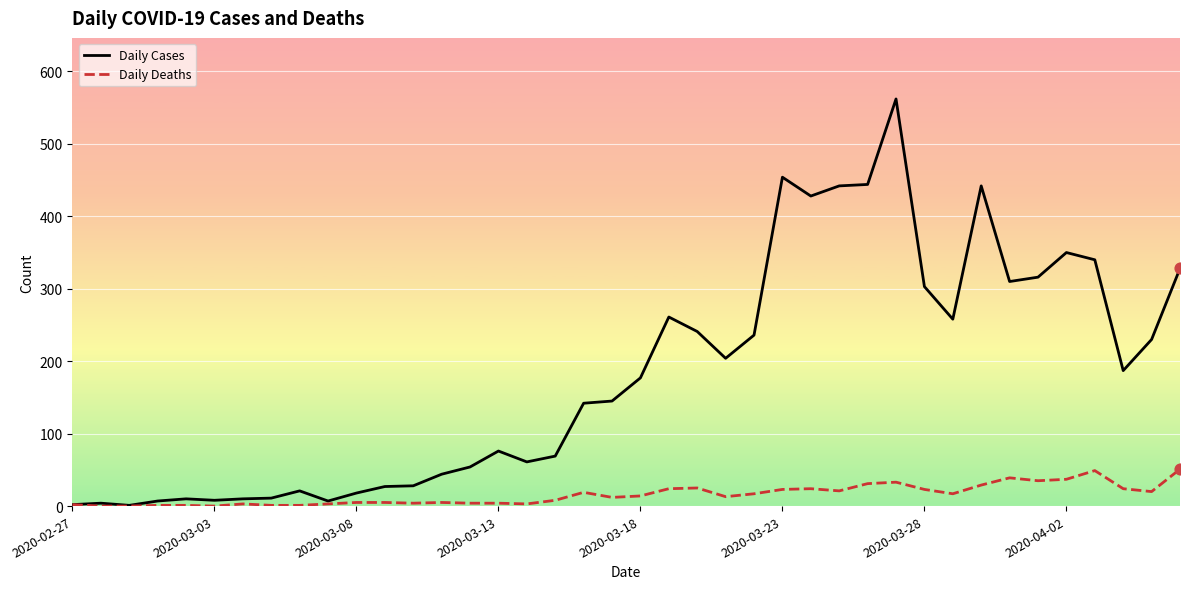

Which series has the widest spread of values?

Daily Cases